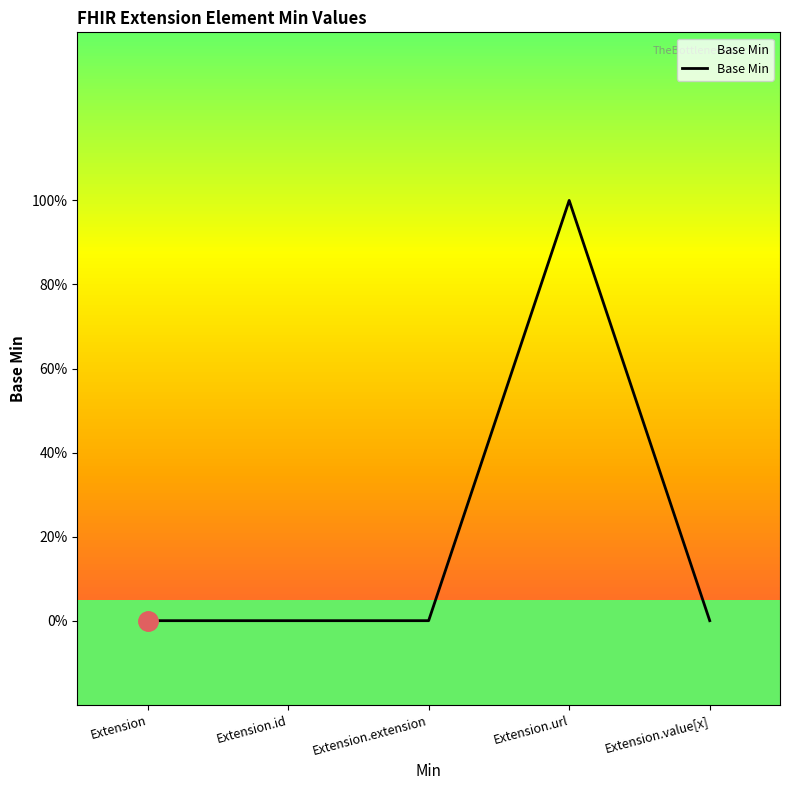

True or false: the data has more than 0 interior local peaks.

True